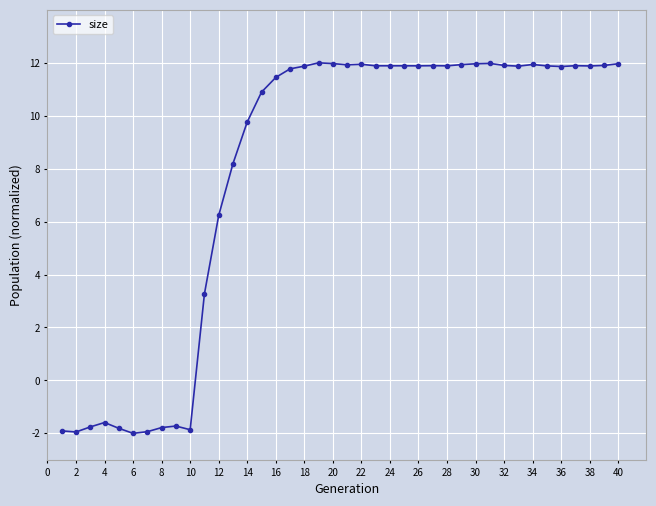

What is the difference between the maximum and minimum values?

14.0